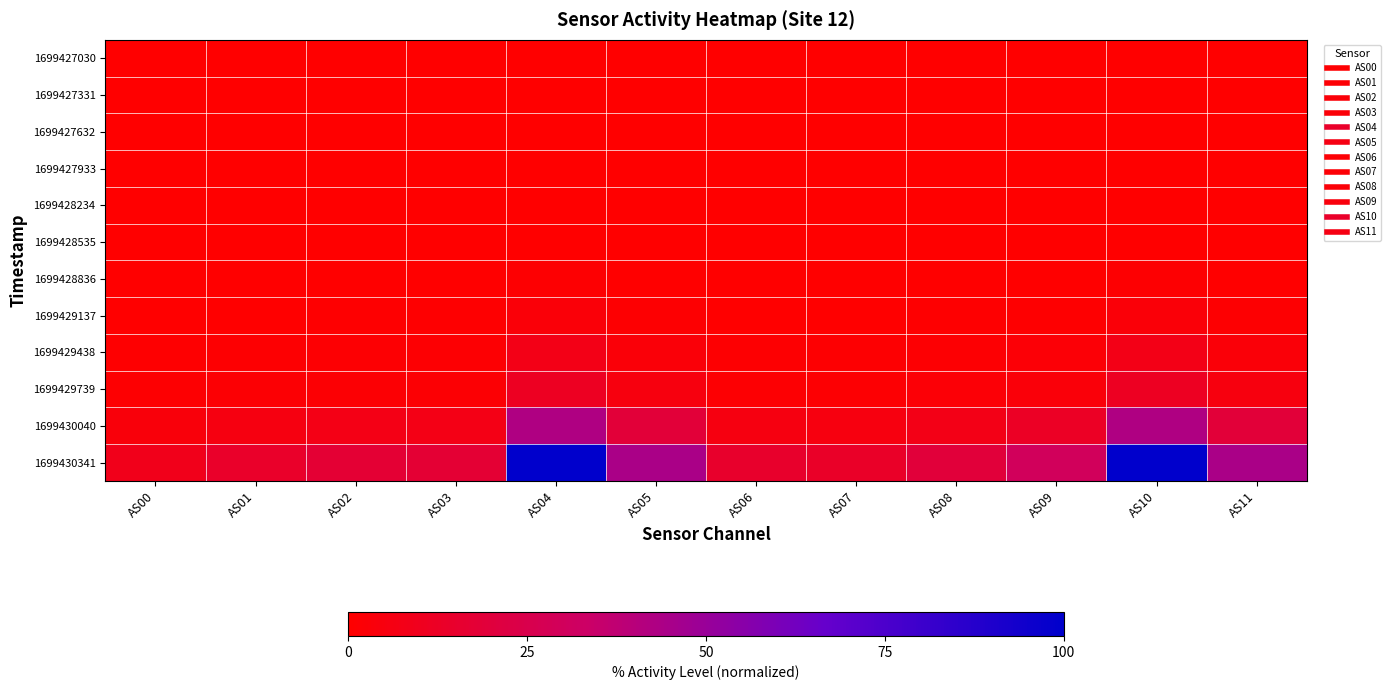

Reading left to right, list all the values displayed in this chart.

1699427030: AS00=0.0	AS01=0.0	AS02=0.0	AS03=0.0	AS04=0.0	AS05=0.0	AS06=0.0	AS07=0.0	AS08=0.0	AS09=0.0	AS10=0.0	AS11=0.0
1699427331: AS00=0.0	AS01=0.0	AS02=0.0	AS03=0.0	AS04=0.0	AS05=0.0	AS06=0.0	AS07=0.0	AS08=0.0	AS09=0.0	AS10=0.0	AS11=0.0
1699427632: AS00=0.0	AS01=0.0	AS02=0.0	AS03=0.0	AS04=0.0	AS05=0.0	AS06=0.0	AS07=0.0	AS08=0.0	AS09=0.0	AS10=0.0	AS11=0.0
1699427933: AS00=0.0	AS01=0.0	AS02=0.0	AS03=0.0	AS04=0.0	AS05=0.0	AS06=0.0	AS07=0.0	AS08=0.0	AS09=0.0	AS10=0.0	AS11=0.0
1699428234: AS00=0.0	AS01=0.0	AS02=0.0	AS03=0.0	AS04=0.2	AS05=0.0	AS06=0.0	AS07=0.0	AS08=0.0	AS09=0.0	AS10=0.1	AS11=0.0
1699428535: AS00=0.0	AS01=0.0	AS02=0.0	AS03=0.0	AS04=0.4	AS05=0.0	AS06=0.0	AS07=0.0	AS08=0.0	AS09=0.0	AS10=0.1	AS11=0.0
1699428836: AS00=0.0	AS01=0.1	AS02=0.1	AS03=0.1	AS04=1.0	AS05=0.1	AS06=0.0	AS07=0.0	AS08=0.1	AS09=0.2	AS10=1.0	AS11=0.1
1699429137: AS00=0.1	AS01=0.4	AS02=0.4	AS03=0.4	AS04=2.9	AS05=0.9	AS06=0.2	AS07=0.2	AS08=0.4	AS09=0.7	AS10=2.9	AS11=0.9
1699429438: AS00=0.5	AS01=1.0	AS02=1.3	AS03=1.2	AS04=7.6	AS05=2.8	AS06=0.9	AS07=0.8	AS08=1.2	AS09=2.0	AS10=7.6	AS11=2.8
1699429739: AS00=0.9	AS01=1.6	AS02=2.0	AS03=2.0	AS04=11.7	AS05=4.9	AS06=1.5	AS07=1.4	AS08=2.0	AS09=3.2	AS10=11.7	AS11=4.9
1699430040: AS00=3.5	AS01=5.9	AS02=7.1	AS03=7.1	AS04=42.9	AS05=19.0	AS06=5.7	AS07=5.2	AS08=7.7	AS09=12.3	AS10=43.0	AS11=19.0
1699430341: AS00=8.7	AS01=14.0	AS02=17.2	AS03=17.4	AS04=99.9	AS05=44.3	AS06=14.5	AS07=13.3	AS08=19.3	AS09=29.7	AS10=100.0	AS11=44.4